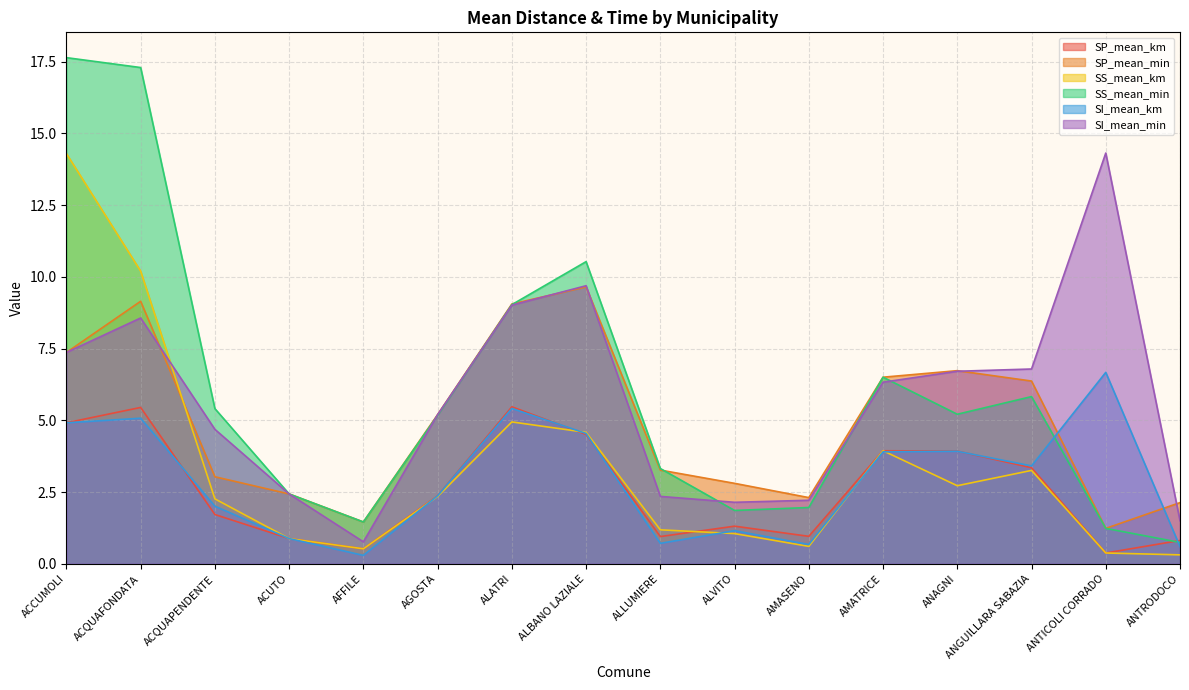

What is the difference between the SI_mean_min values at ALLUMIERE and ACQUAPENDENTE?

2.3